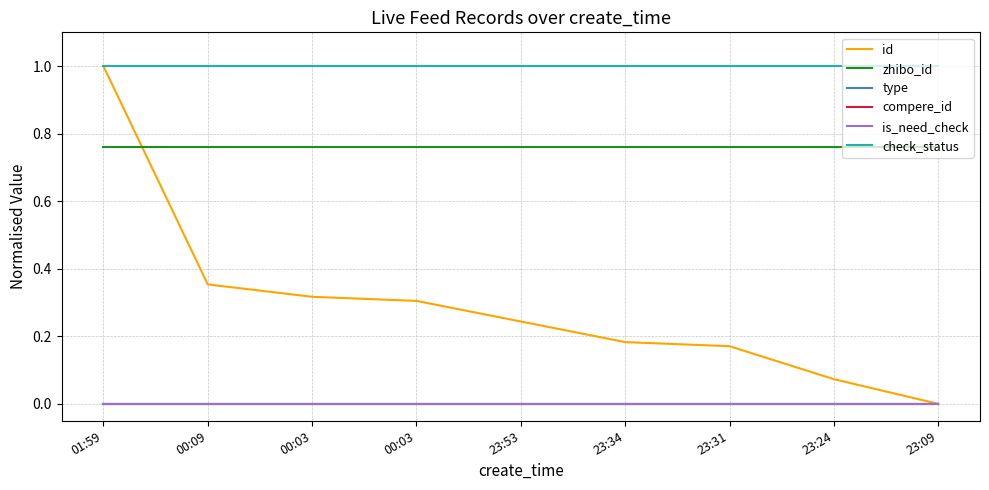

Is it true that compere_id equals 0.0 at 23:09?

True